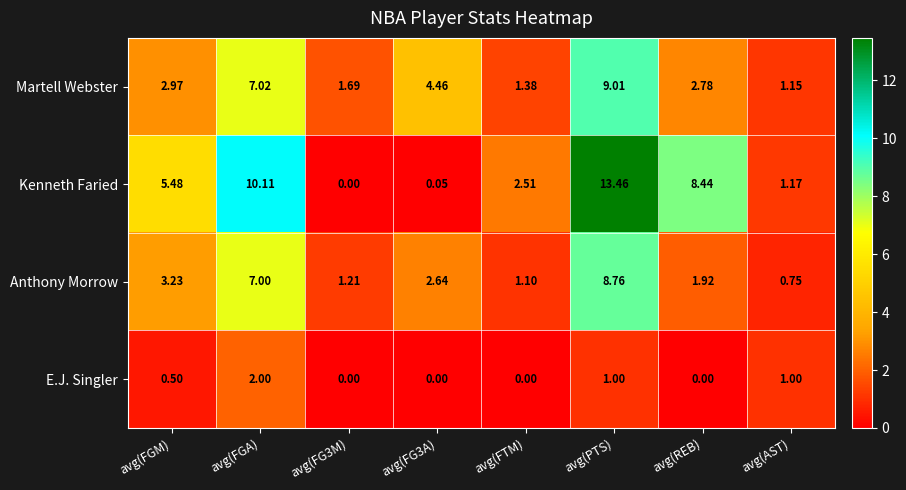

Rank the series by their maximum value, from lowest to highest.

E.J. Singler, Anthony Morrow, Martell Webster, Kenneth Faried